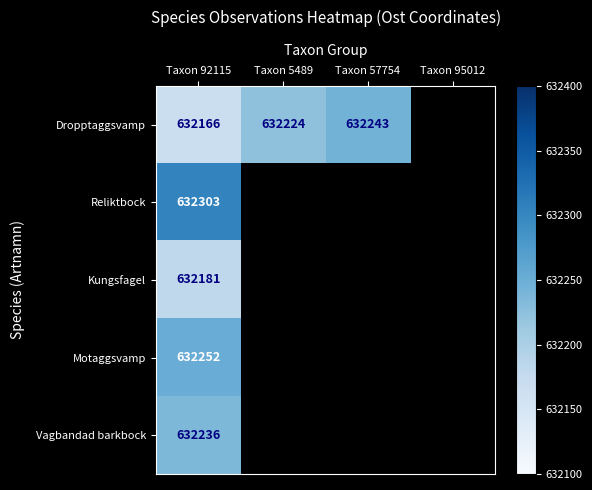

Rank the series at Taxon 92115 from highest to lowest value.

Reliktbock, Motaggsvamp, Vagbandad barkbock, Kungsfagel, Dropptaggsvamp